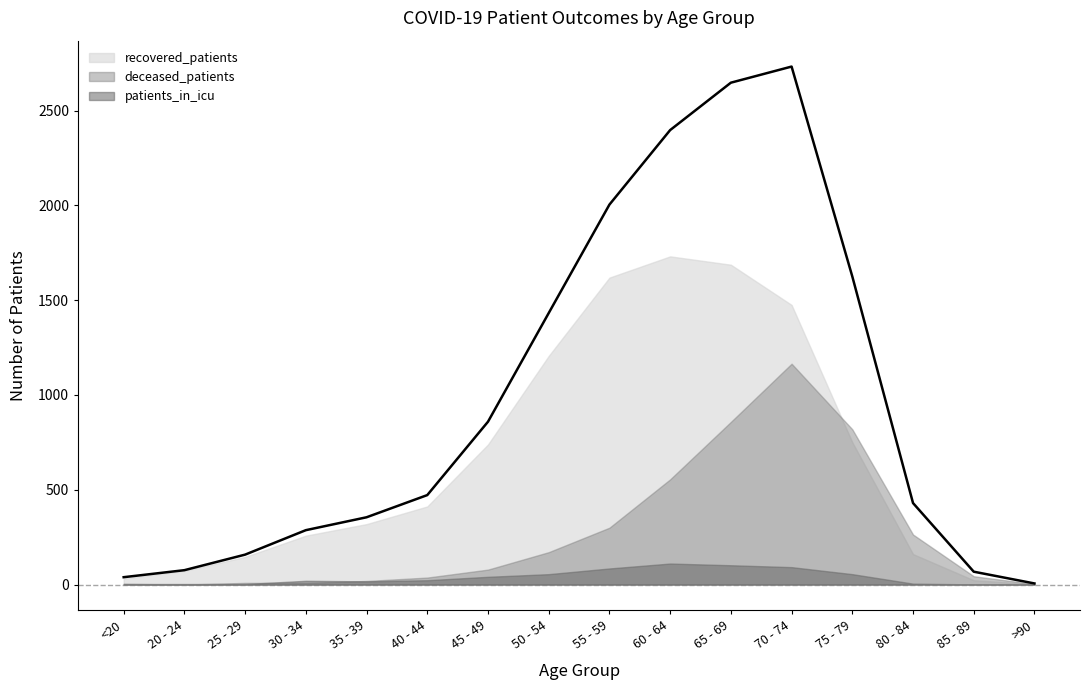

What is the difference between the second highest and minimum values in the deceased_patients series?

858